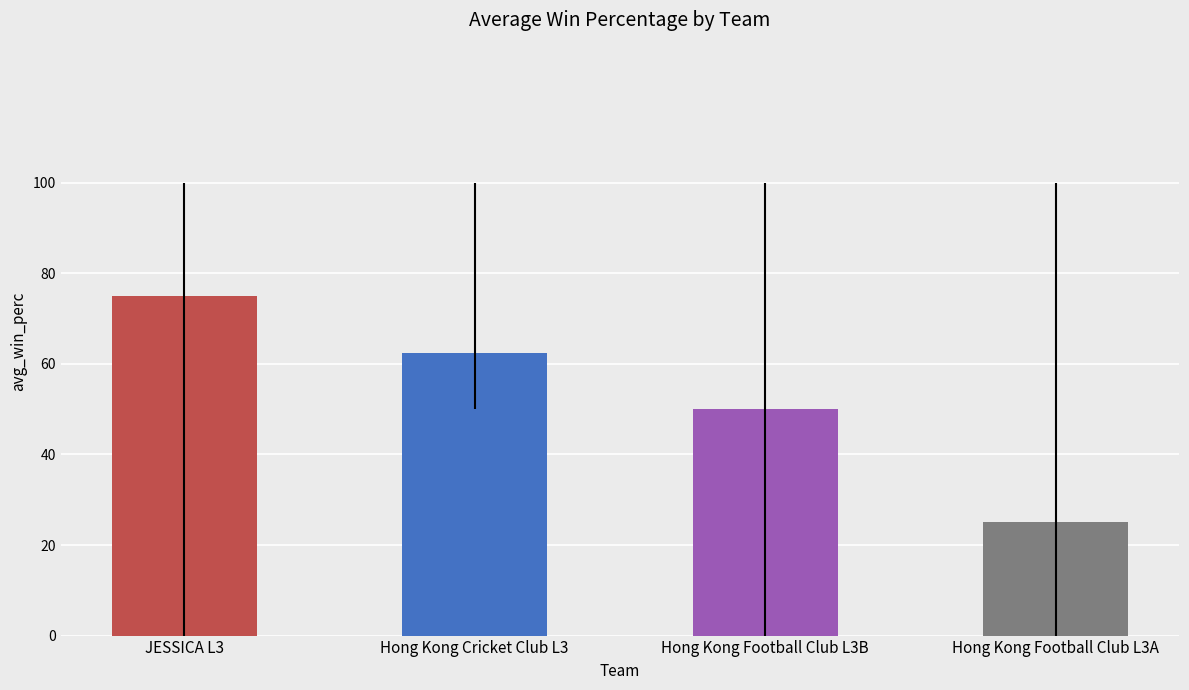

List the labels in order of value, smallest first.

Hong Kong Football Club L3A, Hong Kong Football Club L3B, Hong Kong Cricket Club L3, JESSICA L3